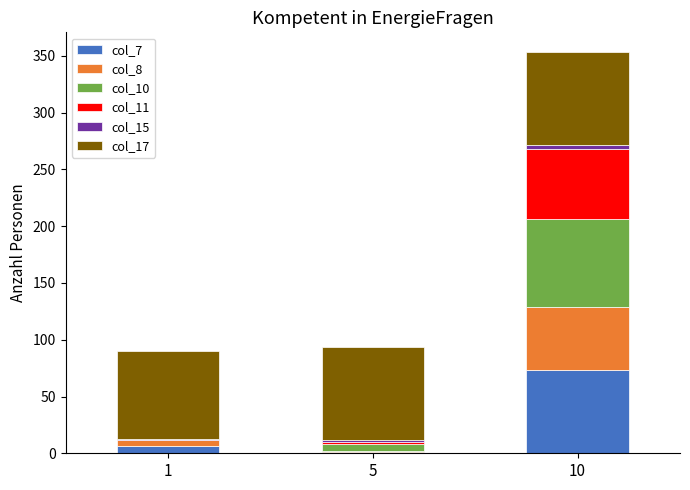

What is the maximum value for col_7?

73.8